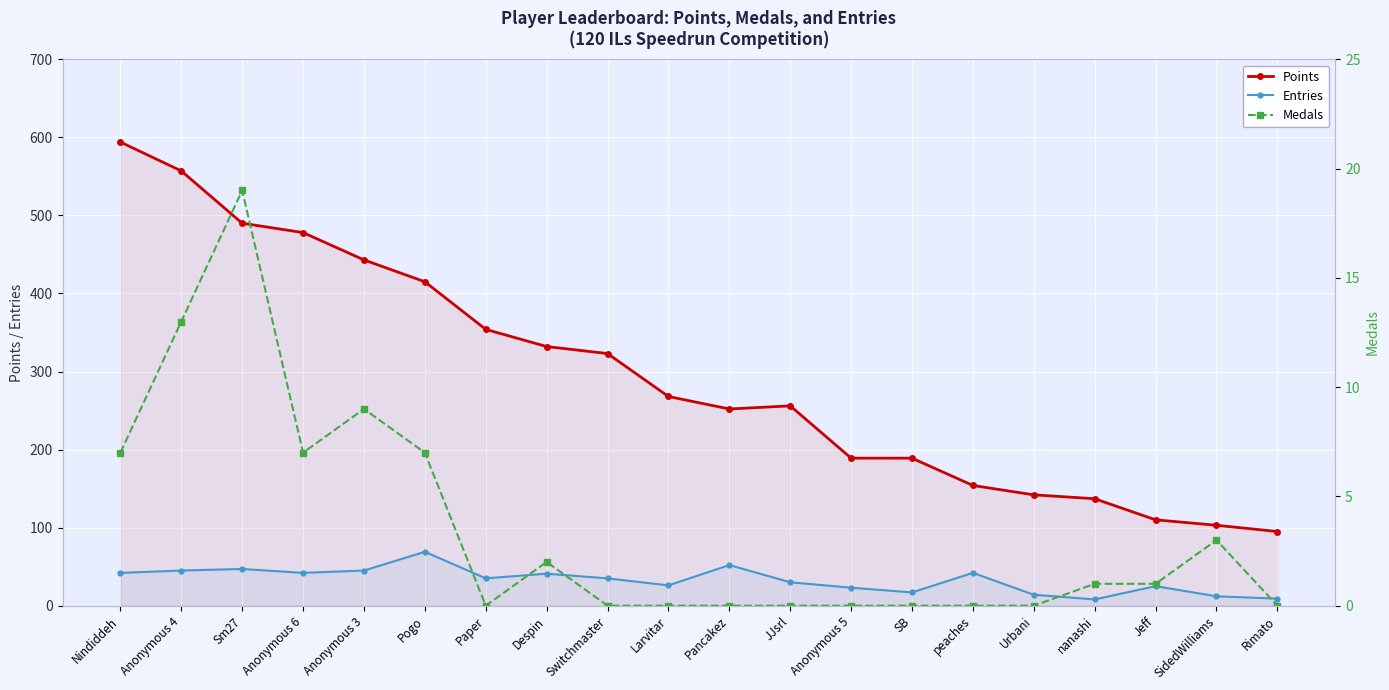

Is this an area chart (filled region under the line)?

No